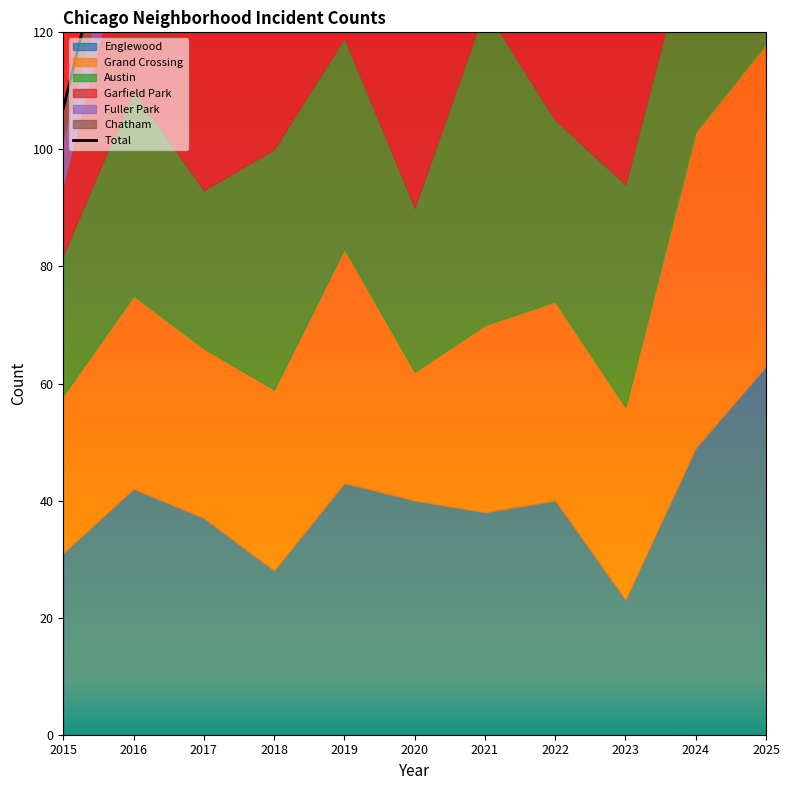

Reading left to right, what are all the values shown in this chart?

107	156	166	165	203	164	181	172	160	228	228